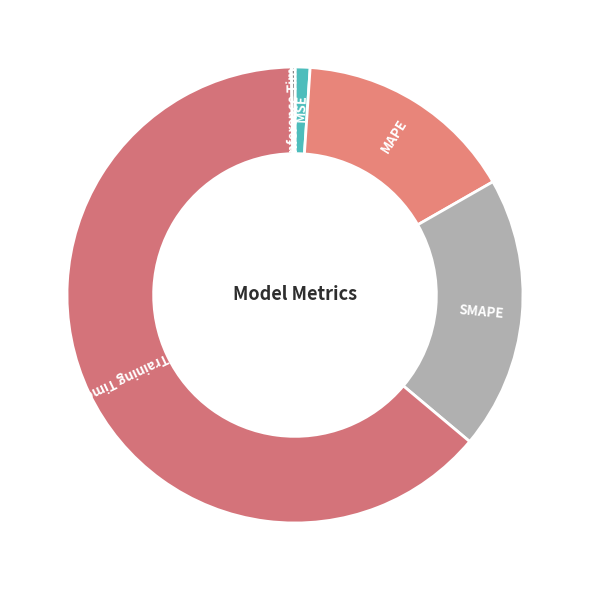

Does SMAPE represent more than half of the total?

No